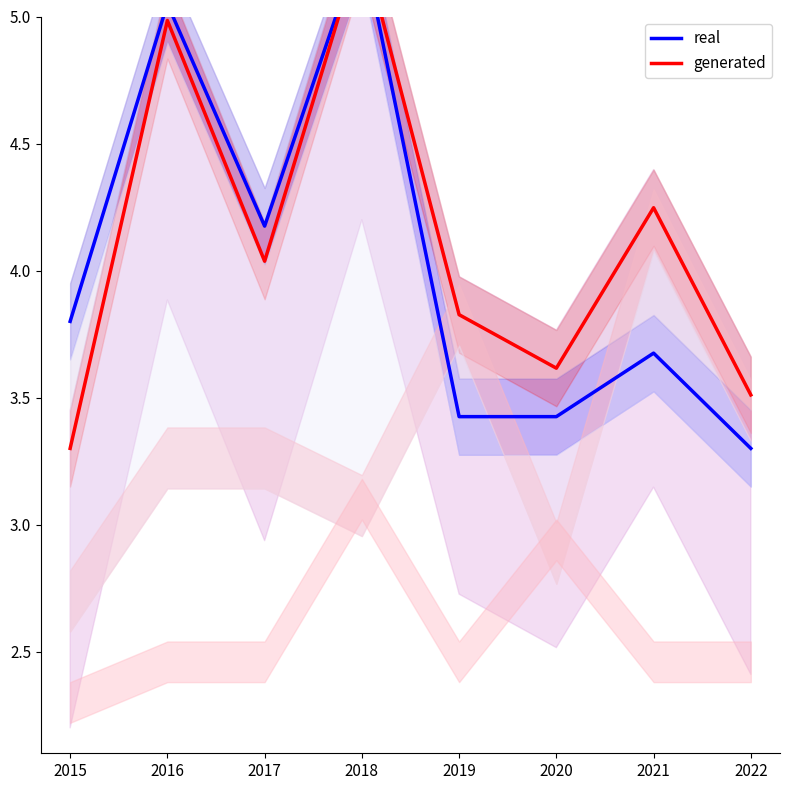

Is it true that generated equals 8.7 at 2018?

False